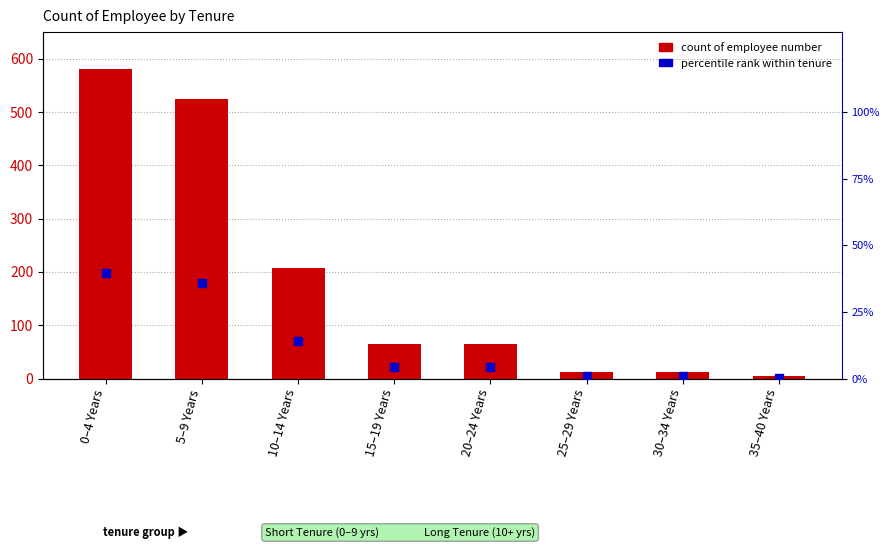

Which series has the largest total across all categories?

count of employee number